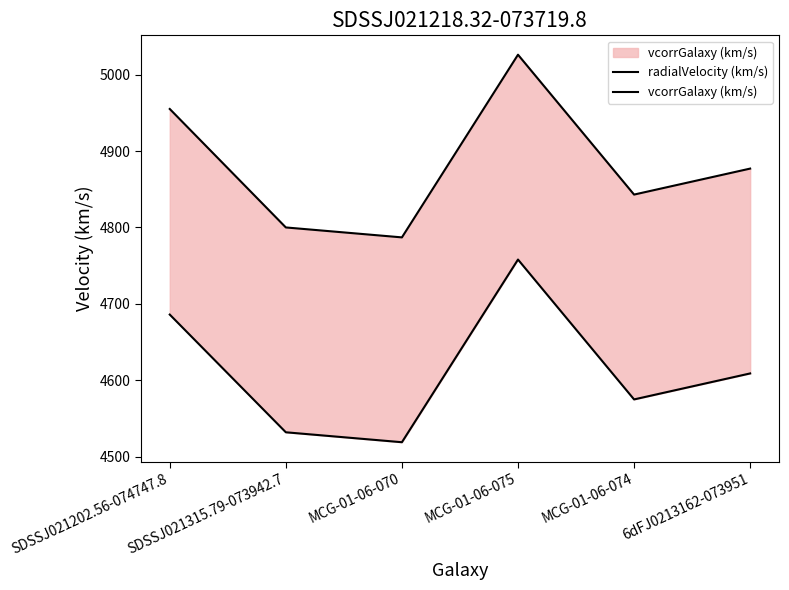

The radialVelocity (km/s) series shows 4843 at MCG-01-06-074. True or false?

True